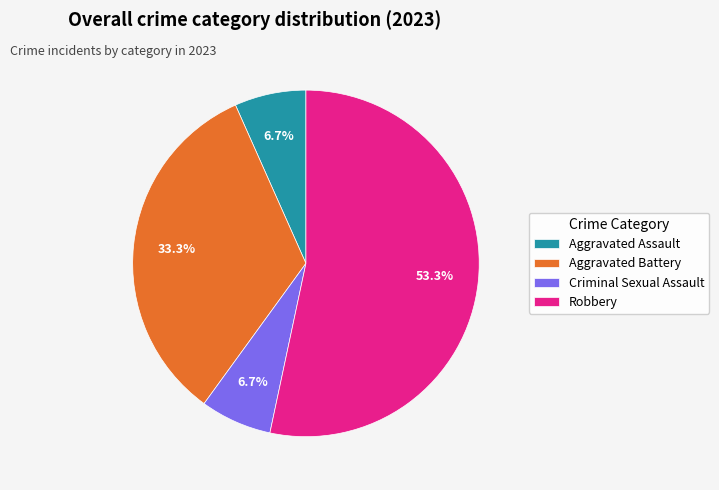

The Aggravated Assault slice represents 21% of the pie. True or false?

False